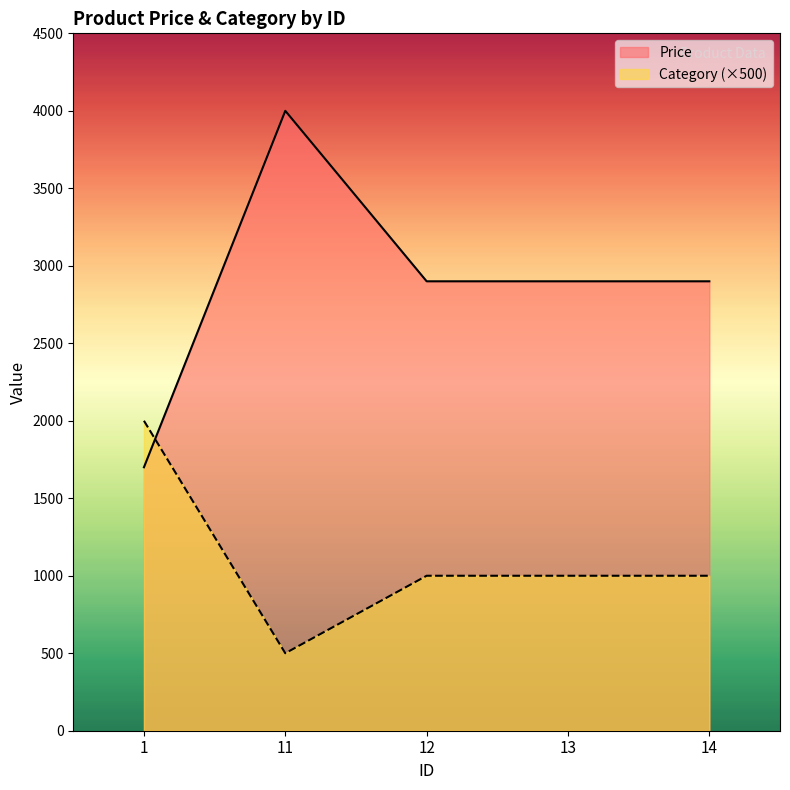

What is the difference between the Price values at 14 and 1?

1200